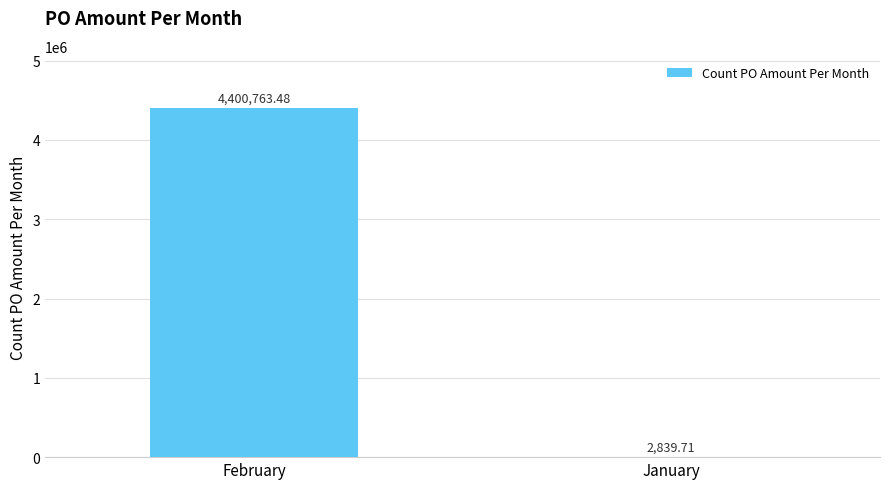

Reading left to right, list all the values displayed in this chart.

February=4400763.5	January=2839.7